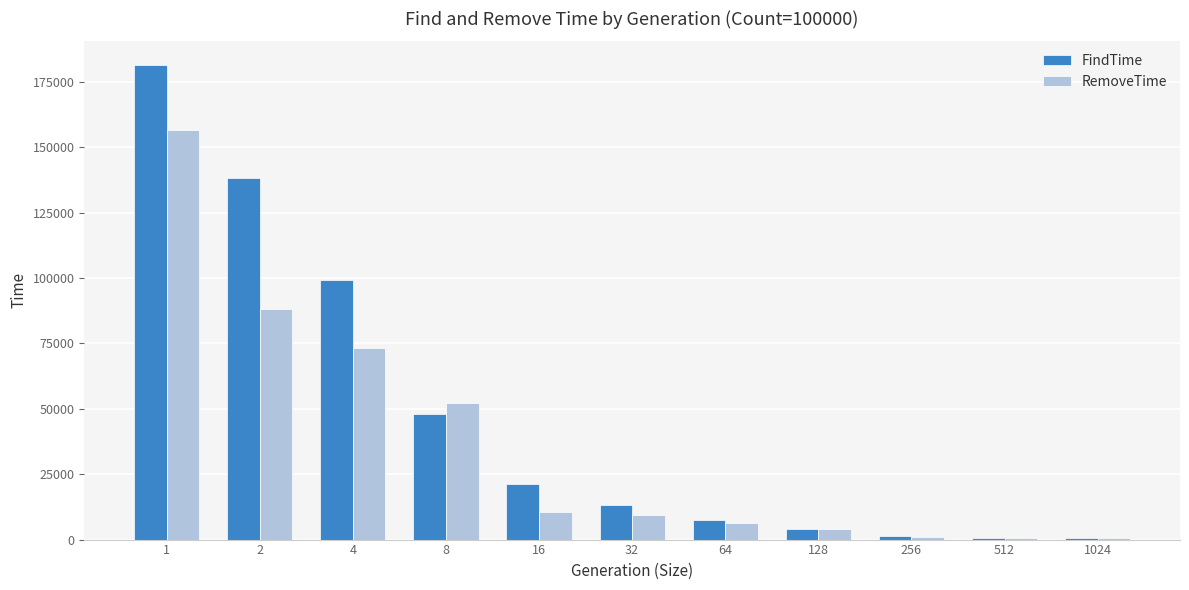

The FindTime series shows 138126 at 2. True or false?

True